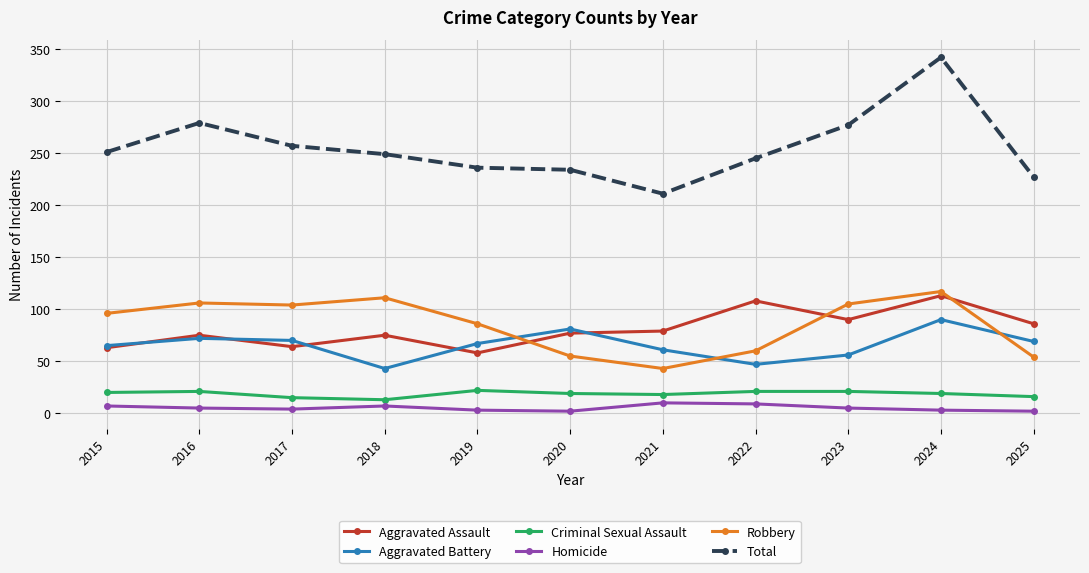

Count the number of categories in the chart.

11